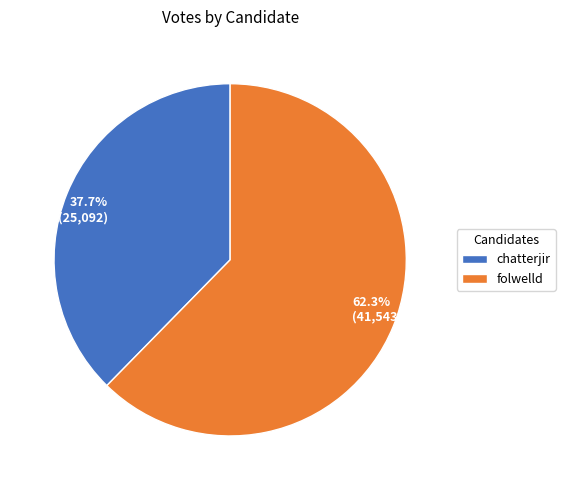

Is it true that folwelld is 62% of the pie?

True